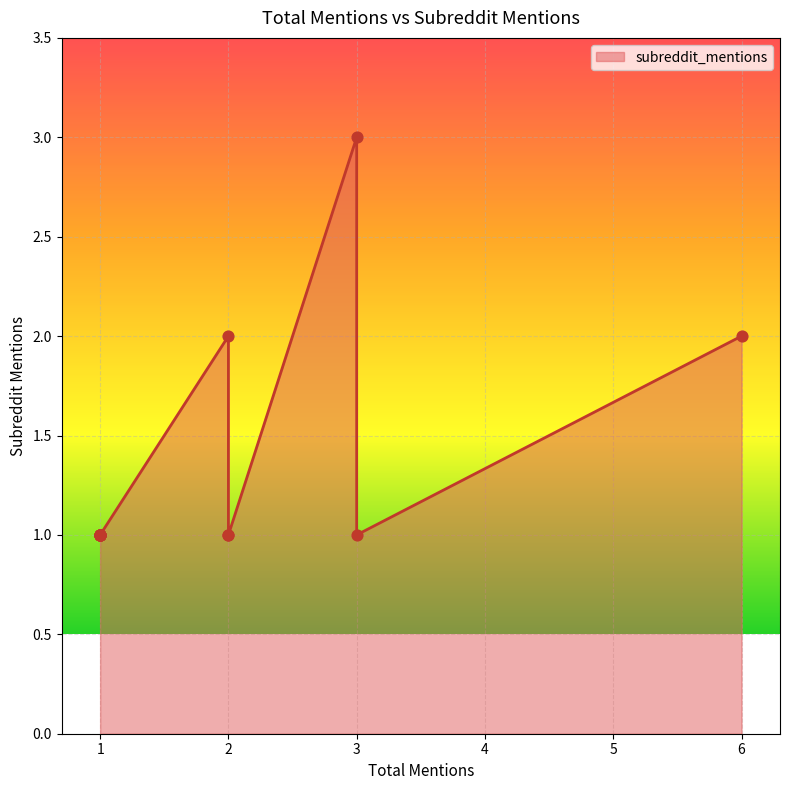

What is the ratio of the value at 1 to the value at 2?

0.5